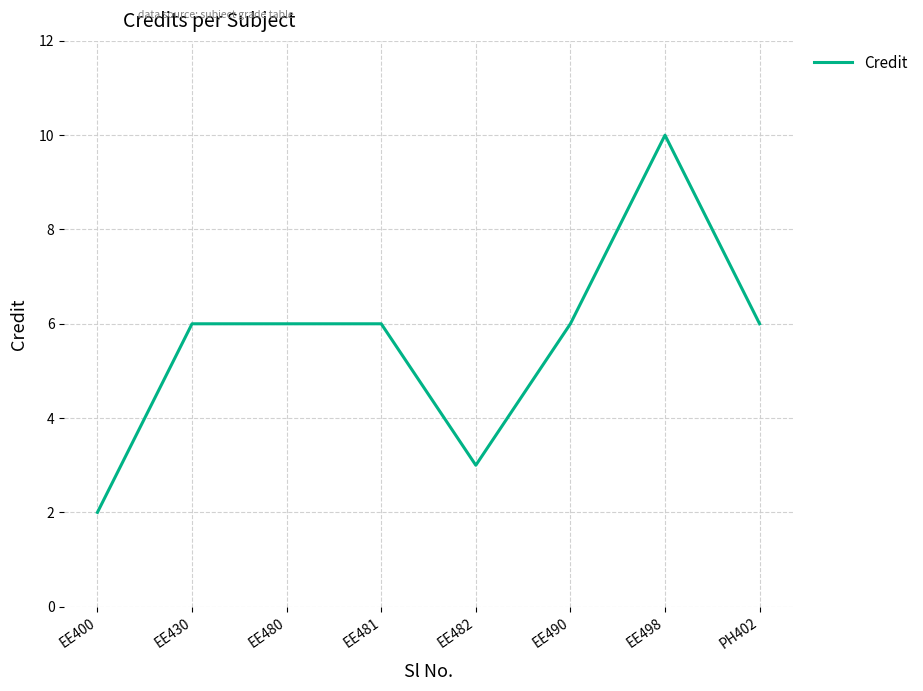

Approximately how many times larger is the value at EE481 compared to EE482?

2.0